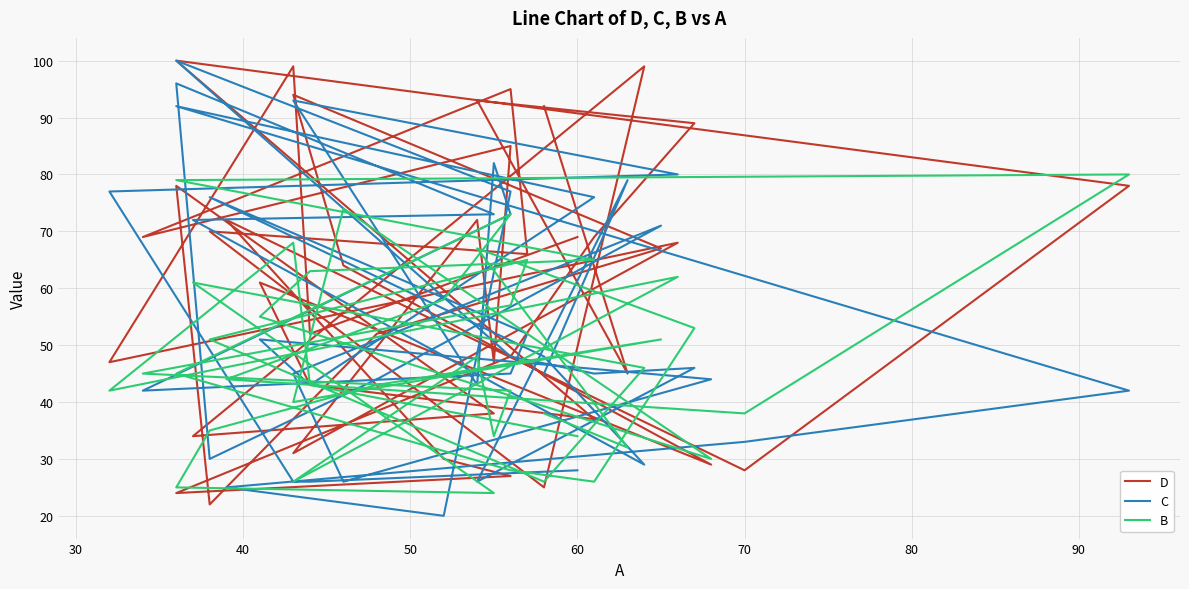

Is the value of D at 16 greater than the value of B at 30?

No